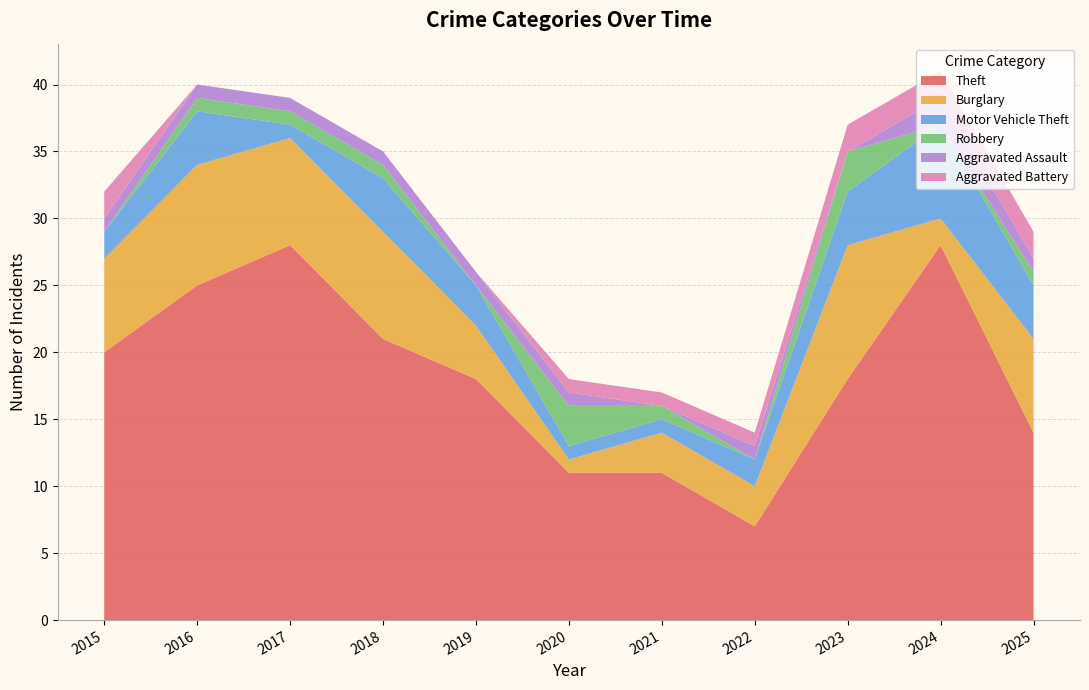

Reading left to right, what are all the values shown in this chart?

Theft: 2015=20	2016=25	2017=28	2018=21	2019=18	2020=11	2021=11	2022=7	2023=18	2024=28	2025=14
Burglary: 2015=7	2016=9	2017=8	2018=8	2019=4	2020=1	2021=3	2022=3	2023=10	2024=2	2025=7
Motor Vehicle Theft: 2015=2	2016=4	2017=1	2018=4	2019=3	2020=1	2021=1	2022=2	2023=4	2024=7	2025=4
Robbery: 2015=0	2016=1	2017=1	2018=1	2019=0	2020=3	2021=1	2022=0	2023=3	2024=0	2025=1
Aggravated Assault: 2015=1	2016=1	2017=1	2018=1	2019=1	2020=1	2021=0	2022=1	2023=0	2024=2	2025=1
Aggravated Battery: 2015=2	2016=0	2017=0	2018=0	2019=0	2020=1	2021=1	2022=1	2023=2	2024=2	2025=2